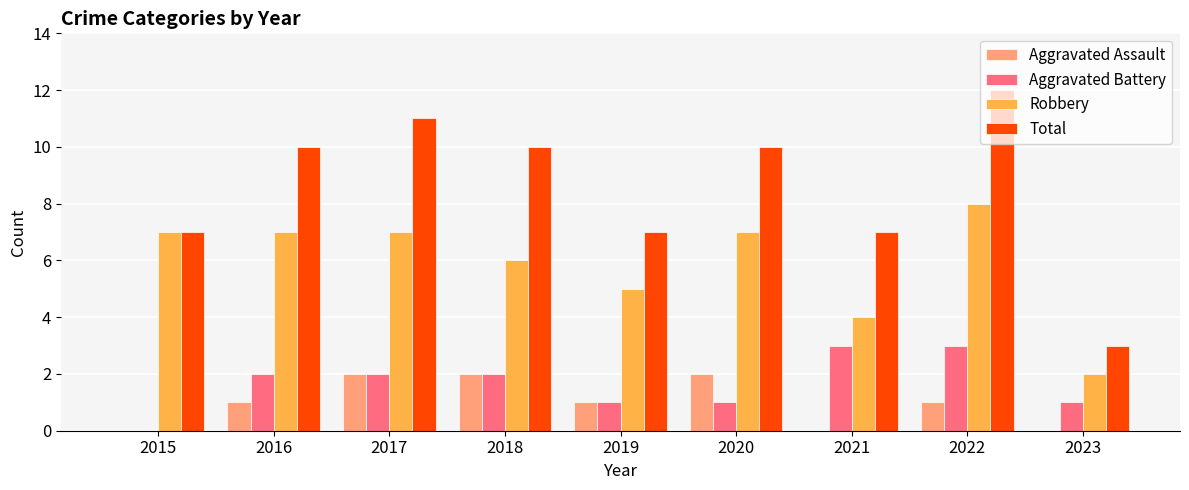

Which series has the largest range (max minus min)?

Total